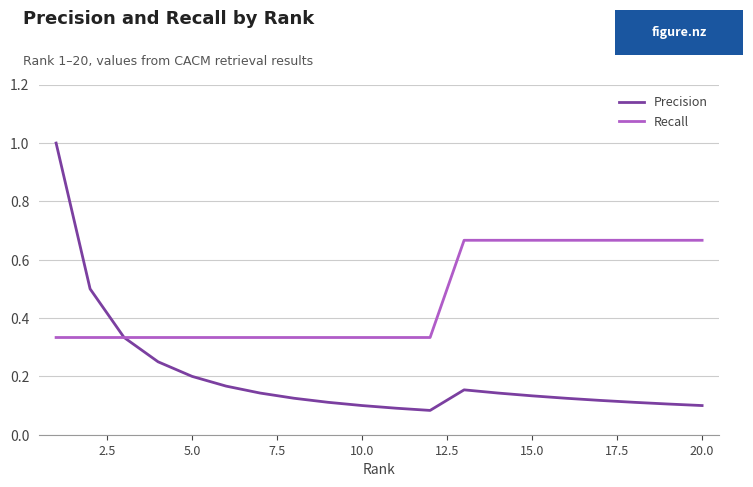

Which series has the largest total across all categories?

Recall